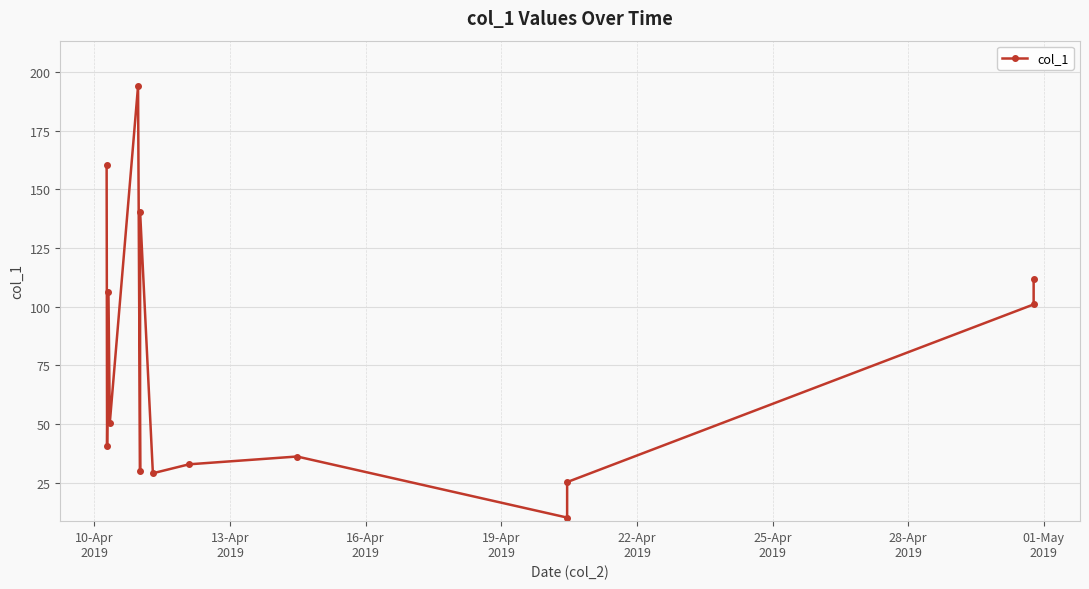

What is the difference between the maximum and minimum values?

183.8